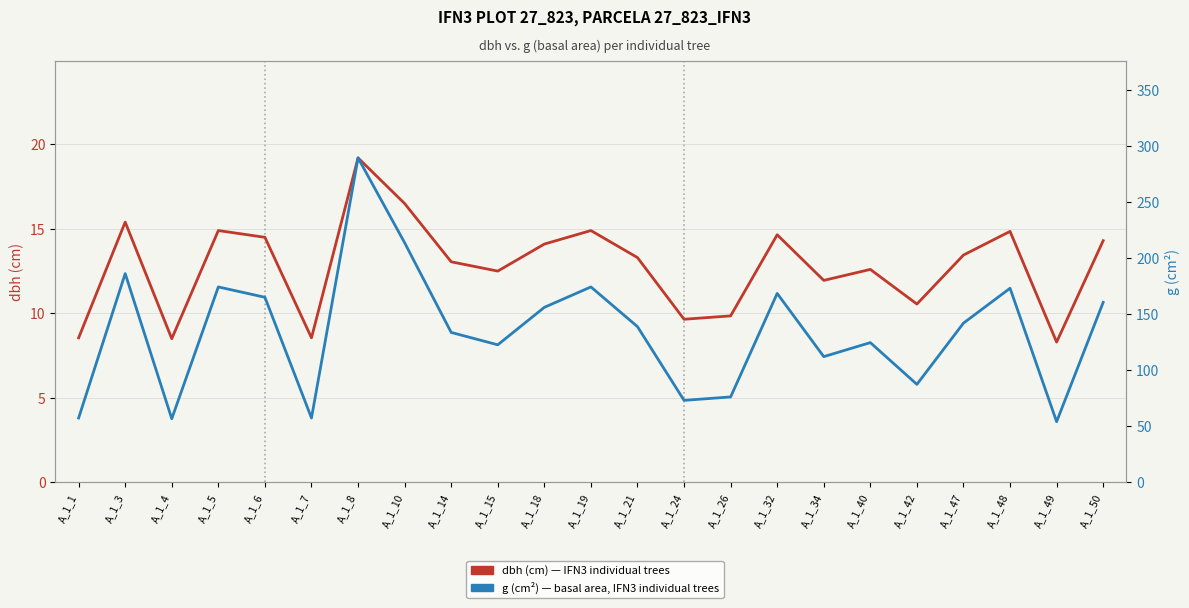

Reading right to left, extract all data points from this chart.

dbh (cm) — IFN3 plot 27_823: A_1_50=14.3	A_1_49=8.3	A_1_48=14.8	A_1_47=13.4	A_1_42=10.6	A_1_40=12.6	A_1_34=11.9	A_1_32=14.7	A_1_26=9.8	A_1_24=9.7	A_1_21=13.3	A_1_19=14.9	A_1_18=14.1	A_1_15=12.5	A_1_14=13.1	A_1_10=16.5	A_1_8=19.2	A_1_7=8.6	A_1_6=14.5	A_1_5=14.9	A_1_4=8.5	A_1_3=15.4	A_1_1=8.6
g (cm²) — basal area, IFN3 plot 27_823: A_1_50=160.6	A_1_49=54.1	A_1_48=173.2	A_1_47=142.1	A_1_42=87.4	A_1_40=124.7	A_1_34=112.2	A_1_32=168.6	A_1_26=76.2	A_1_24=73.1	A_1_21=138.9	A_1_19=174.4	A_1_18=156.2	A_1_15=122.7	A_1_14=133.8	A_1_10=213.8	A_1_8=289.5	A_1_7=57.4	A_1_6=165.1	A_1_5=174.4	A_1_4=56.8	A_1_3=186.3	A_1_1=57.4